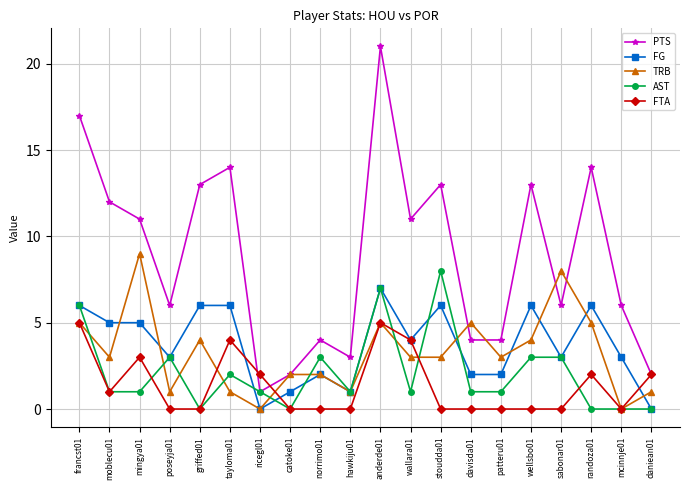

Read the AST value at poseyja01.

3